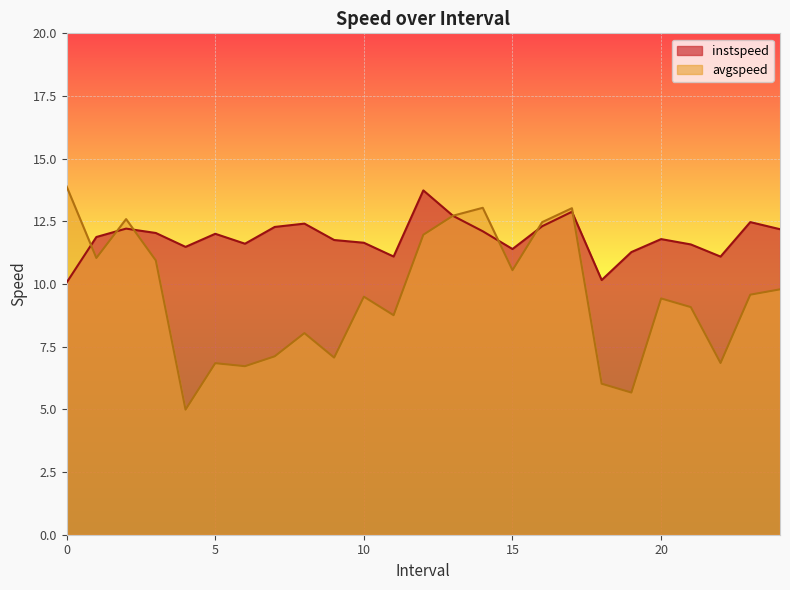

How many times do instspeed and avgspeed cross each other?

7